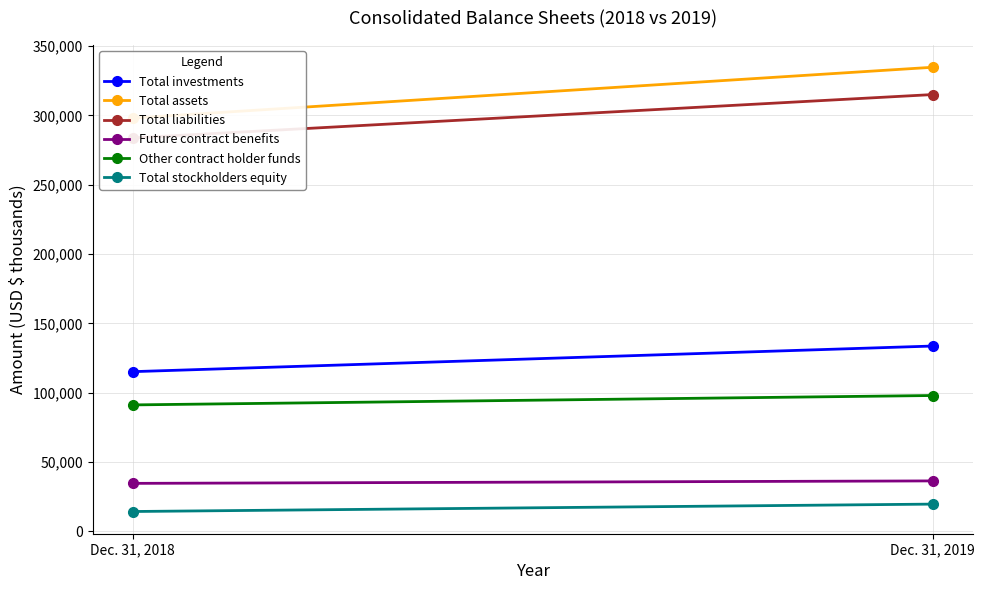

Which series changed the most between Dec. 31, 2018 and Dec. 31, 2019?

Total assets